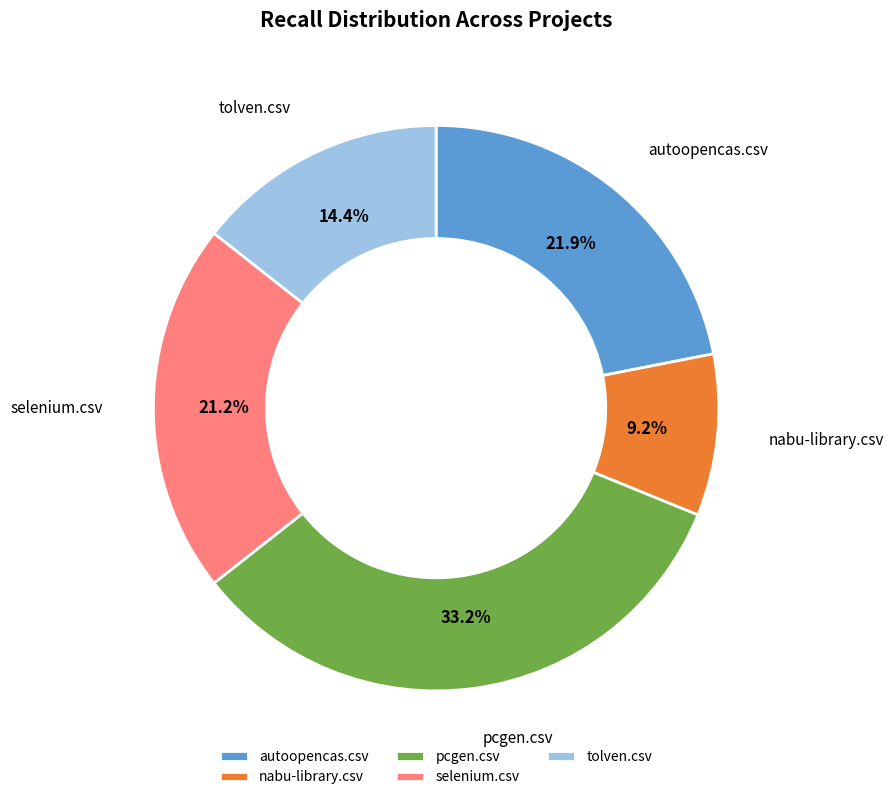

Which has a higher value, autoopencas.csv or tolven.csv?

autoopencas.csv